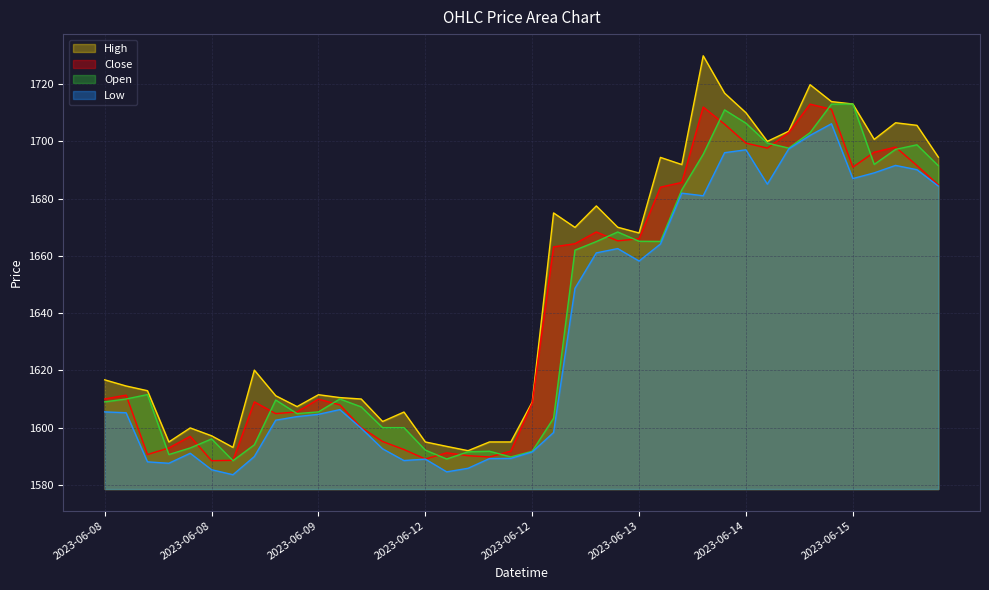

What is the value of the Low point at the 20th from the left?

1589.2